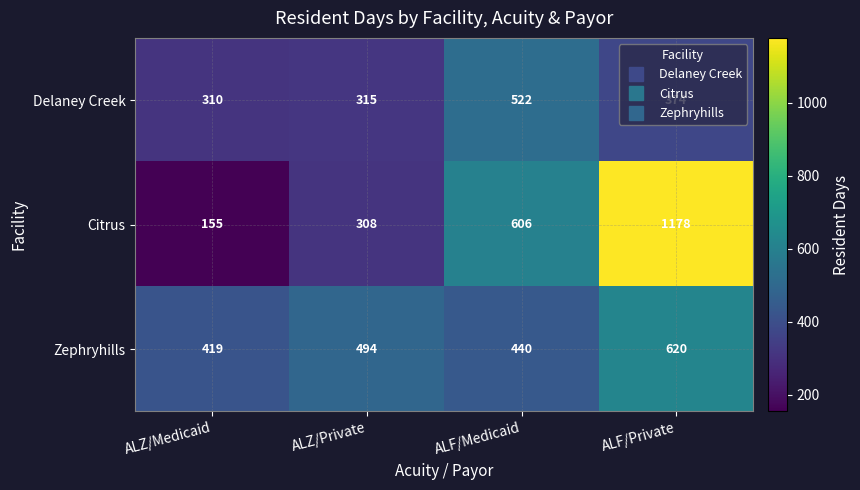

True or false: Citrus has a value of 819 at ALF/Medicaid.

False